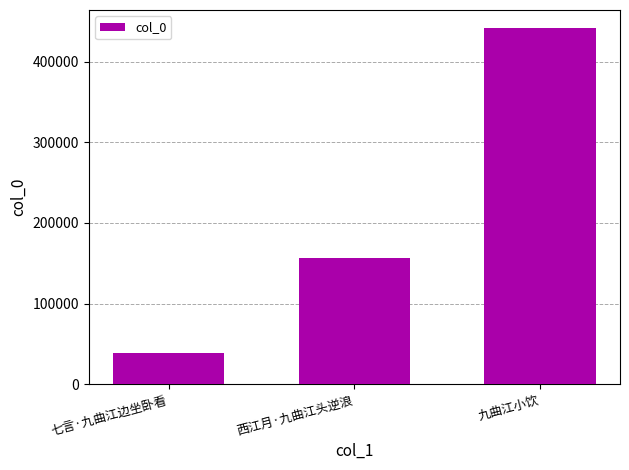

Which label corresponds to the smallest value in the chart?

七言·九曲江边坐卧看